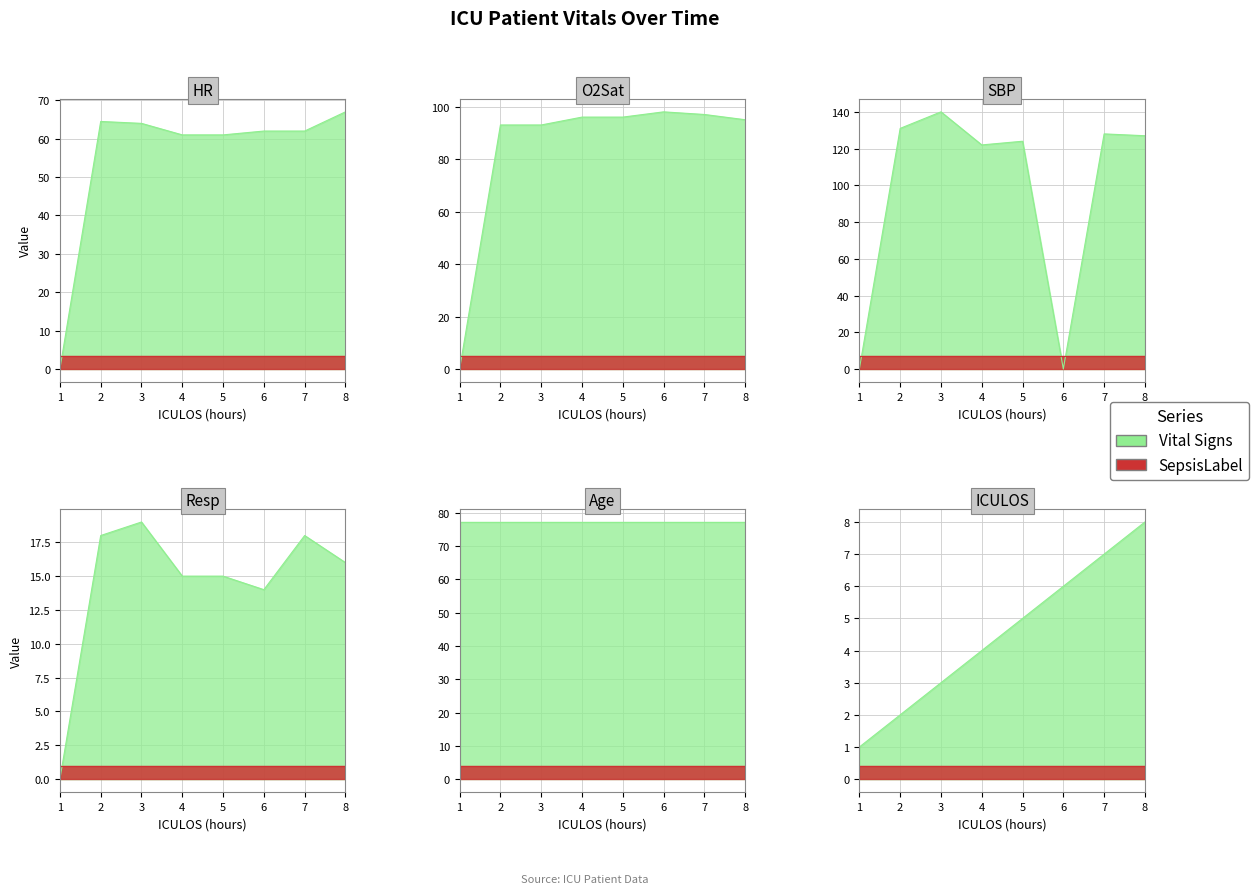

What is the sum of all ICULOS values?

36.0